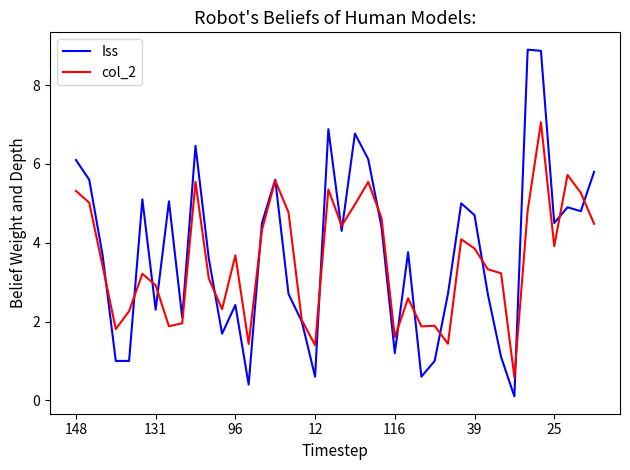

At how many categories does at least one series exceed 1?

39